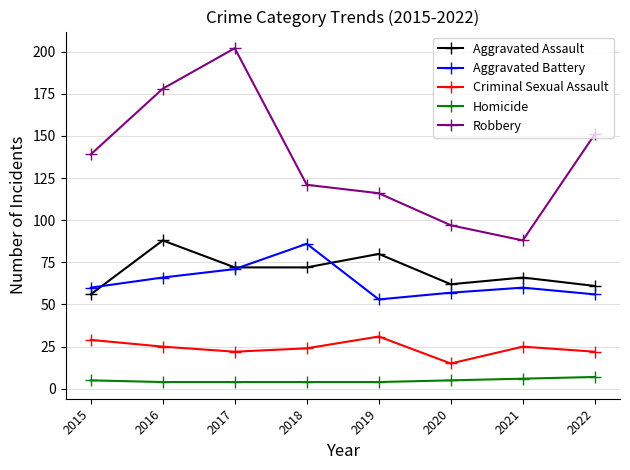

What is the difference between the maximum and minimum values in the Aggravated Battery series?

33